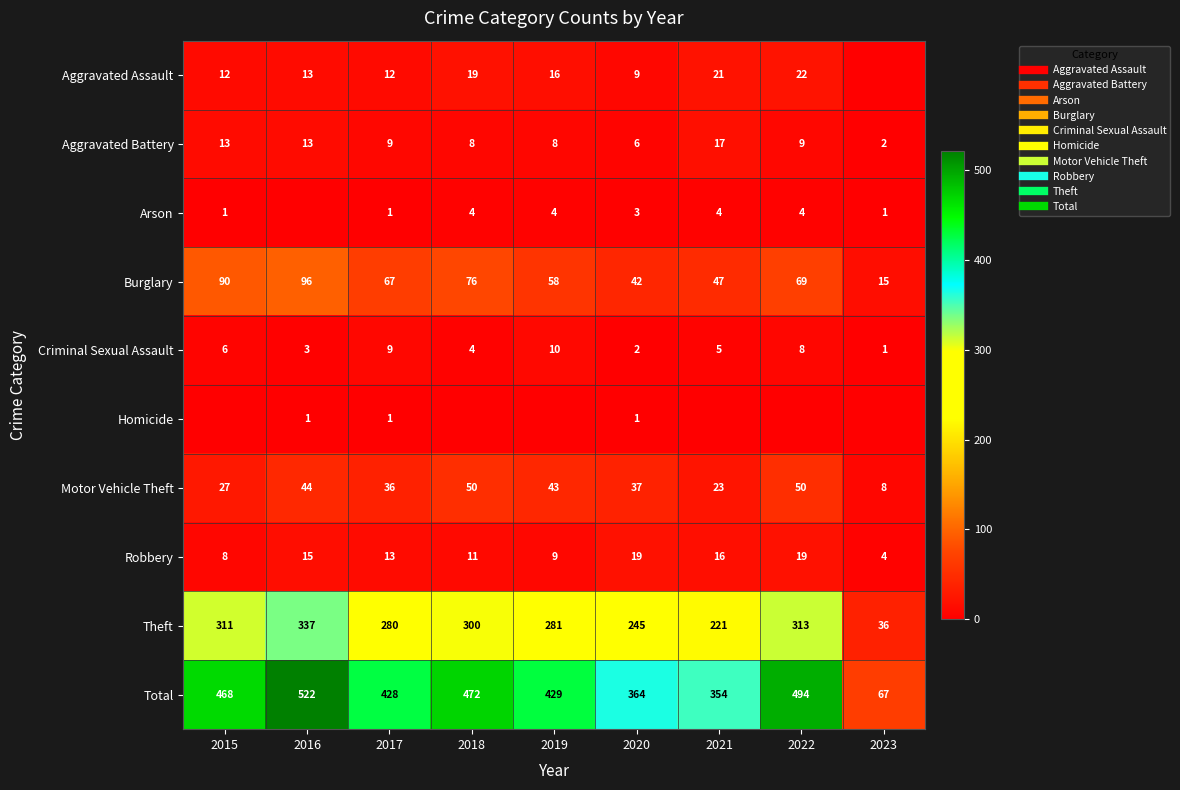

How many series are shown in this chart?

10